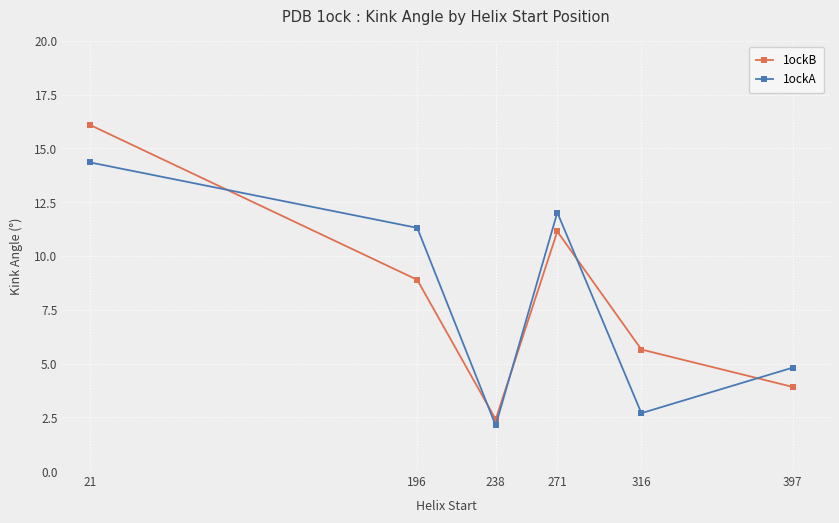

In 1ockB, how many points are lower than both neighbors (excluding endpoints)?

1